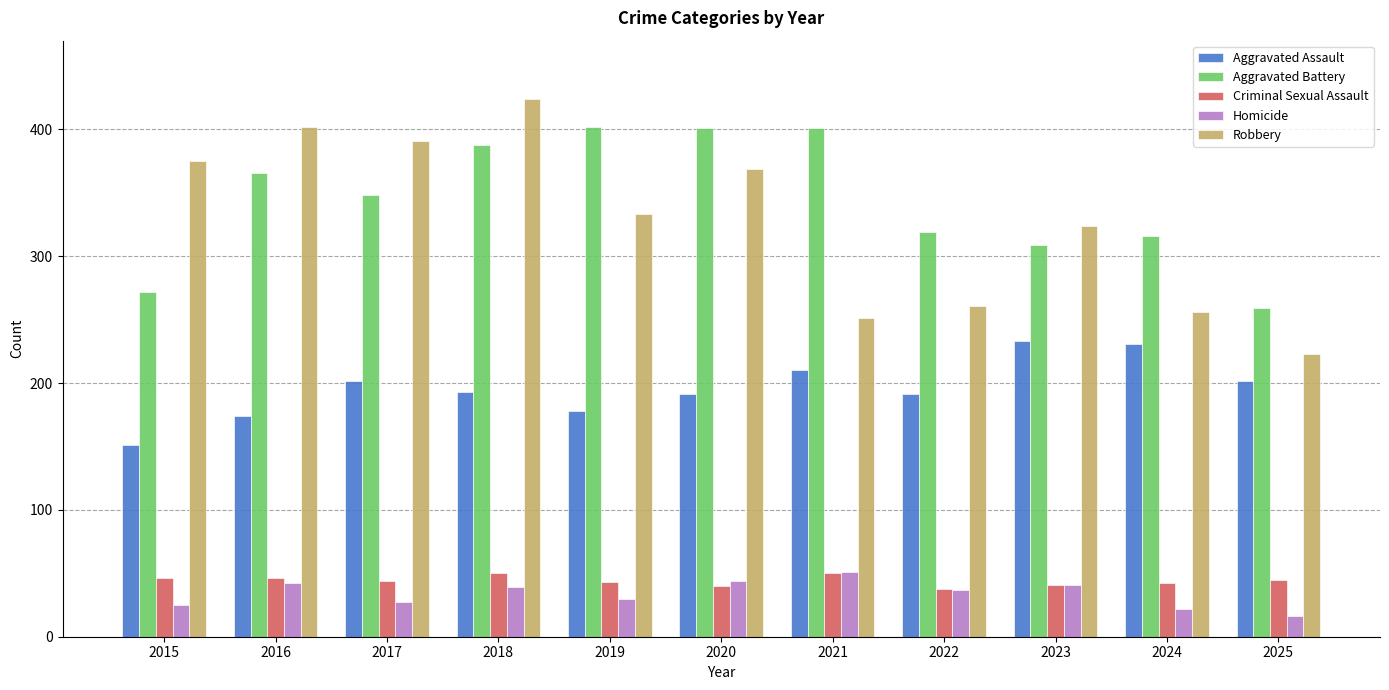

What is the value of the Aggravated Assault bar at the 5th from the left?

178